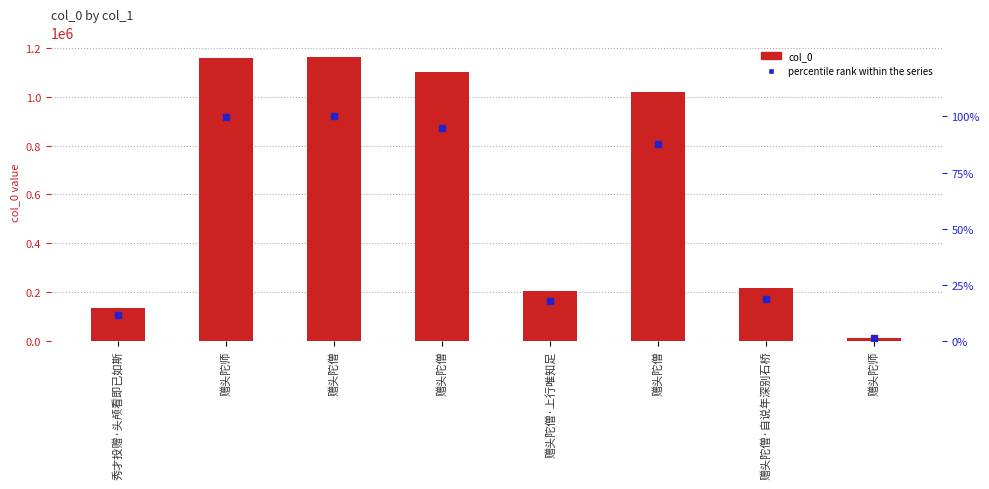

At how many categories does at least one series exceed 338959?

4